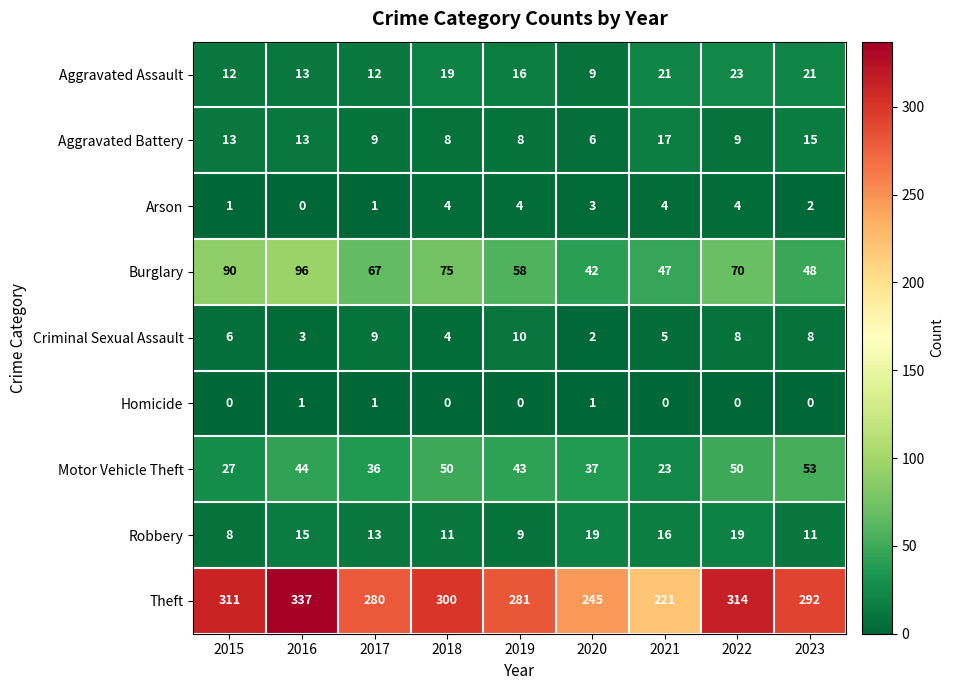

What value does the Burglary series have at 2019, to the nearest 10?

60